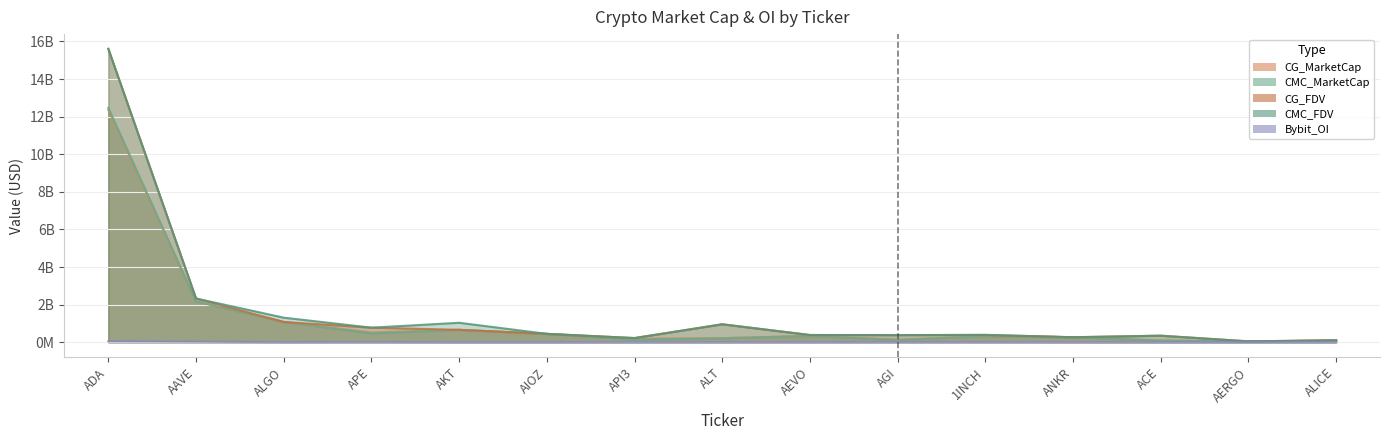

Which series has the widest spread of values?

CMC_FDV